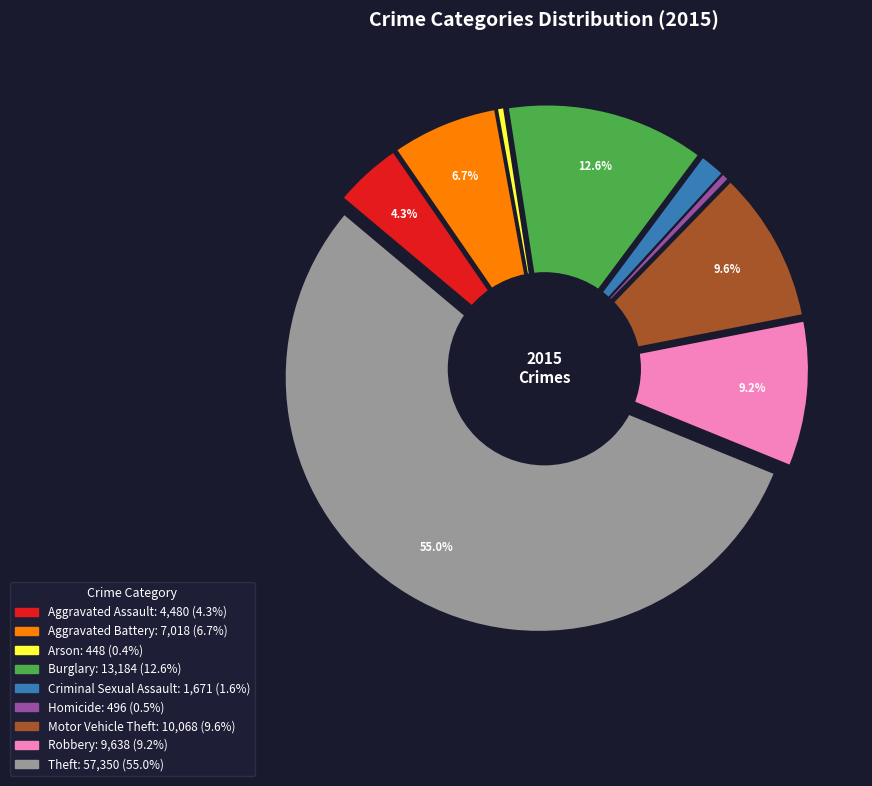

What is the total percentage of Robbery and Theft?

64.2%